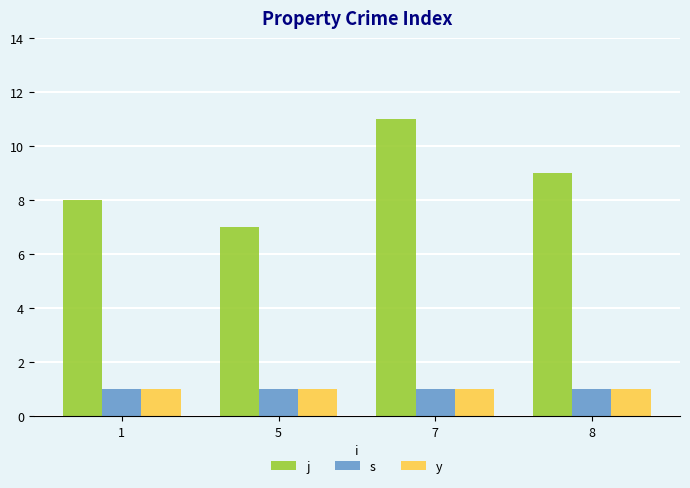

What is the maximum value for s?

1